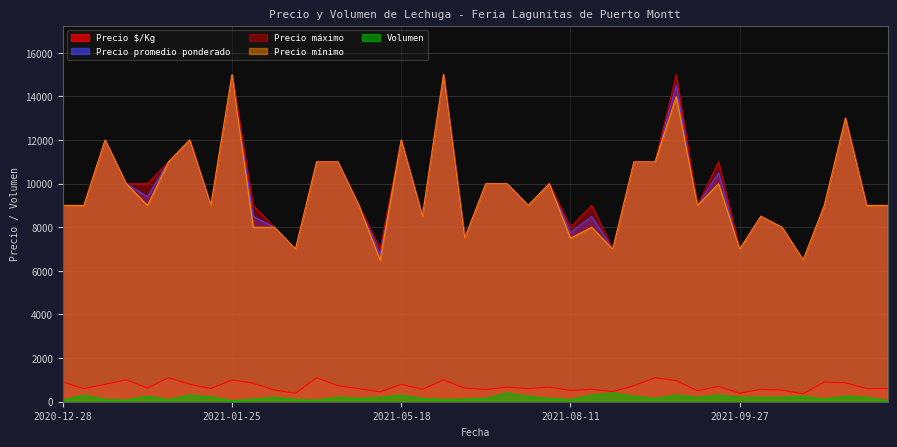

Reading right to left, what are all the values shown in this chart?

Precio $/Kg: 900	600	600	867	900	361	533	700	389	567	500	967	1100	733	467	567	517	667	667	600	556	800	625	1000	567	450	600	733	1100	389	533	850	1000	600	800	1100	627	1000	800	600
Precio promedio ponderado: 9000	9000	9000	13000	9000	6500	8000	10500	7000	8500	9000	14500	11000	11000	7000	8500	7750	10000	10000	9000	10000	12000	7500	15000	8500	6750	9000	11000	11000	7000	8000	8500	15000	9000	12000	11000	9400	10000	12000	9000
Precio máximo: 9000	9000	9000	13000	9000	6500	8000	11000	7000	8500	9000	15000	11000	11000	7000	9000	8000	10000	10000	9000	10000	12000	7500	15000	8500	7000	9000	11000	11000	7000	8000	9000	15000	9000	12000	11000	10000	10000	12000	9000
Precio mínimo: 9000	9000	9000	13000	9000	6500	8000	10000	7000	8500	9000	14000	11000	11000	7000	8000	7500	10000	10000	9000	10000	12000	7500	15000	8500	6500	9000	11000	11000	7000	8000	8000	15000	9000	12000	11000	9000	10000	12000	9000
Volumen: 80	50	200	250	120	250	200	300	200	200	200	300	150	250	400	300	100	150	400	250	150	300	120	100	150	200	150	200	80	100	200	120	50	220	300	90	250	80	100	300